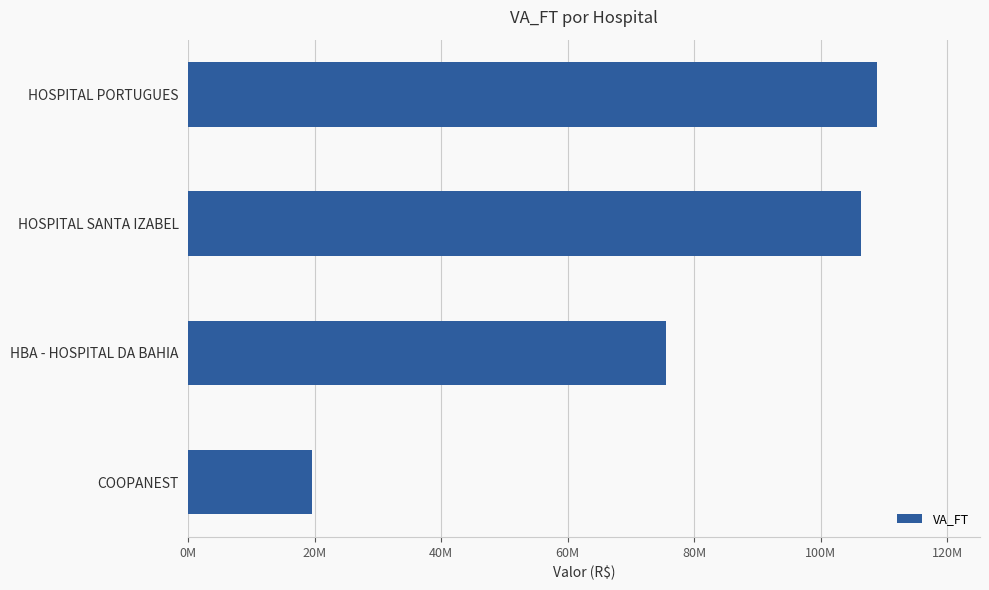

Are the bars horizontal?

Yes